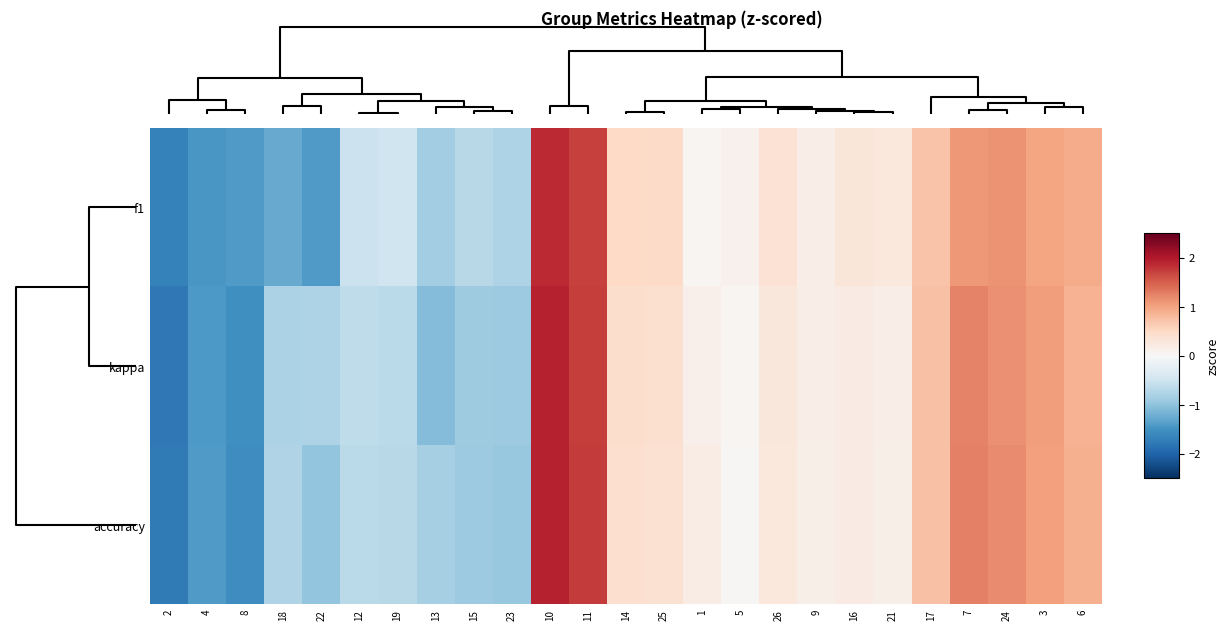

Reading left to right, what are all the values shown in this chart?

f1: 2=-1.7	4=-1.5	8=-1.4	18=-1.3	22=-1.4	12=-0.5	19=-0.5	13=-0.9	15=-0.7	23=-0.8	10=1.9	11=1.7	14=0.5	25=0.5	1=0.0	5=0.1	26=0.4	9=0.2	16=0.3	21=0.3	17=0.7	7=1.1	24=1.1	3=1.0	6=0.9
kappa: 2=-1.8	4=-1.4	8=-1.5	18=-0.8	22=-0.8	12=-0.6	19=-0.7	13=-1.1	15=-0.9	23=-0.9	10=1.9	11=1.7	14=0.4	25=0.4	1=0.1	5=0.0	26=0.3	9=0.2	16=0.2	21=0.2	17=0.7	7=1.2	24=1.1	3=1.0	6=0.9
accuracy: 2=-1.8	4=-1.4	8=-1.5	18=-0.7	22=-1.0	12=-0.7	19=-0.7	13=-0.8	15=-0.9	23=-0.9	10=1.9	11=1.7	14=0.4	25=0.4	1=0.2	5=0.0	26=0.3	9=0.1	16=0.2	21=0.2	17=0.7	7=1.3	24=1.2	3=1.0	6=0.9